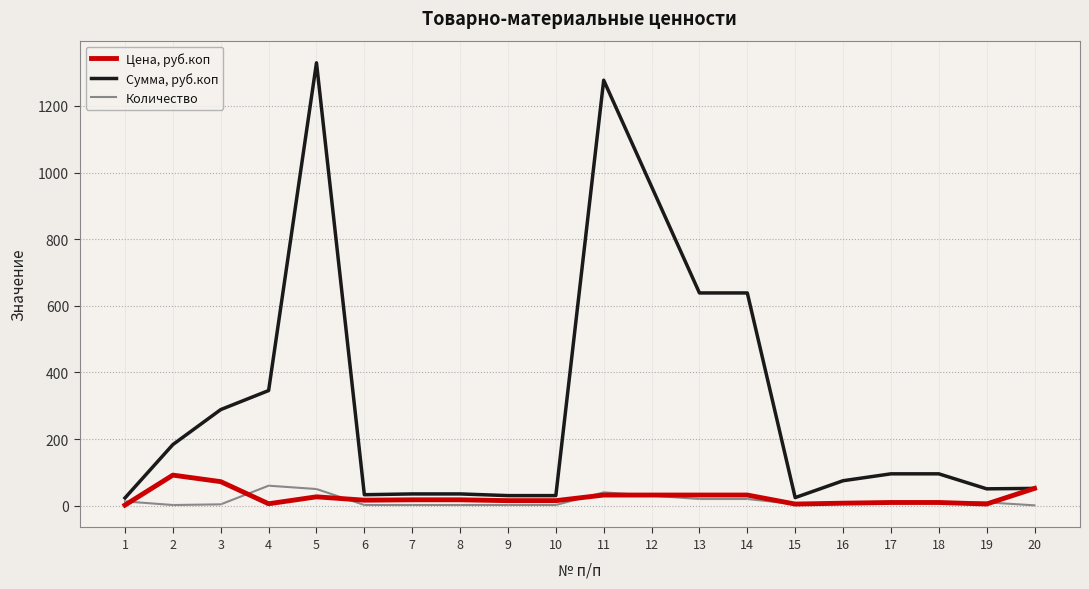

True or false: Сумма, руб.коп has a value of 1269.4 at 12.

False